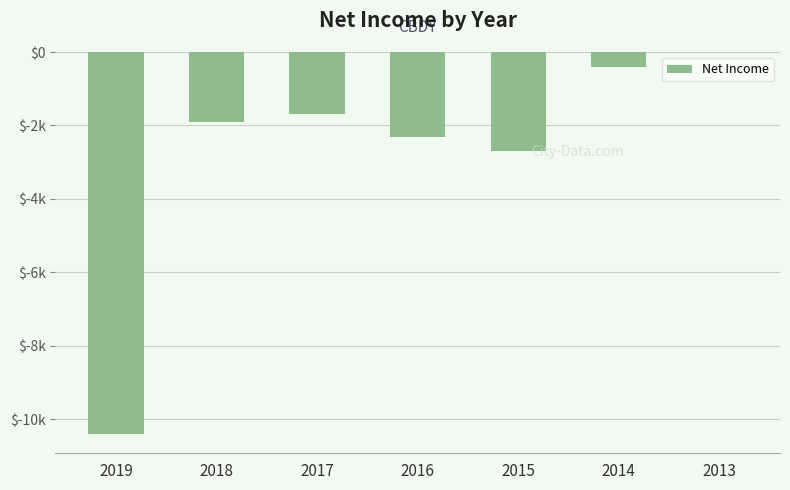

Are the bars horizontal?

No